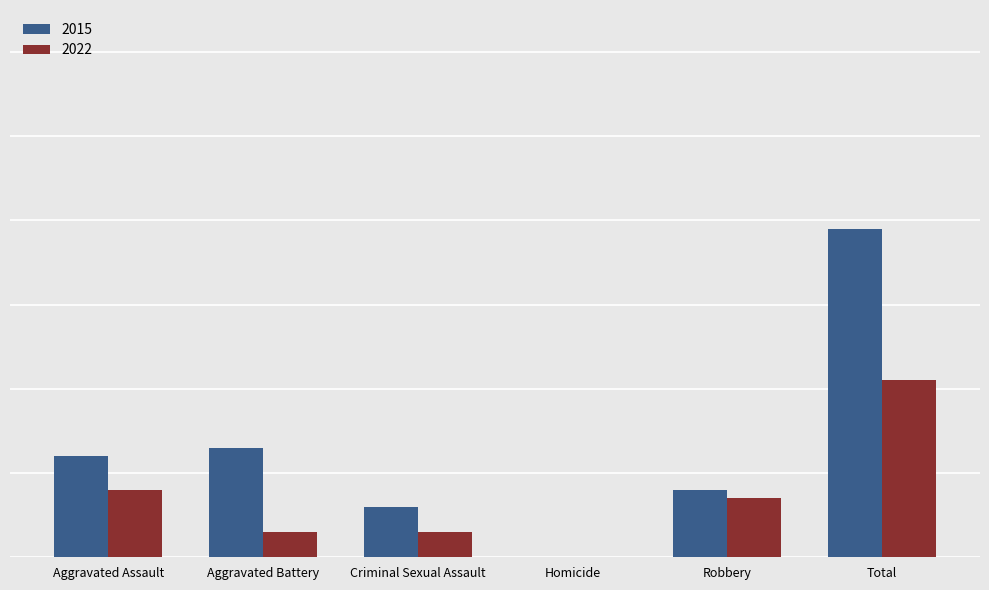

What are all the series names shown in the legend?

2015, 2022